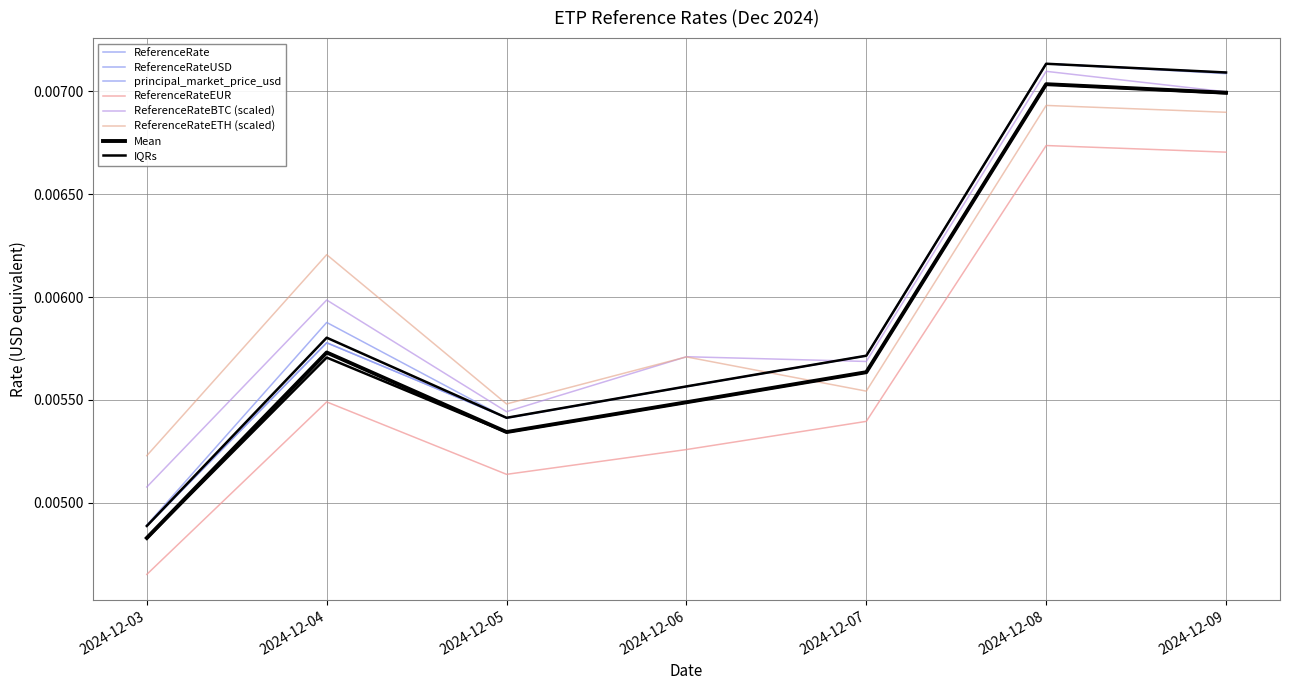

List the labels in order of ReferenceRateETH value, largest first.

2024-12-08, 2024-12-09, 2024-12-04, 2024-12-06, 2024-12-07, 2024-12-05, 2024-12-03